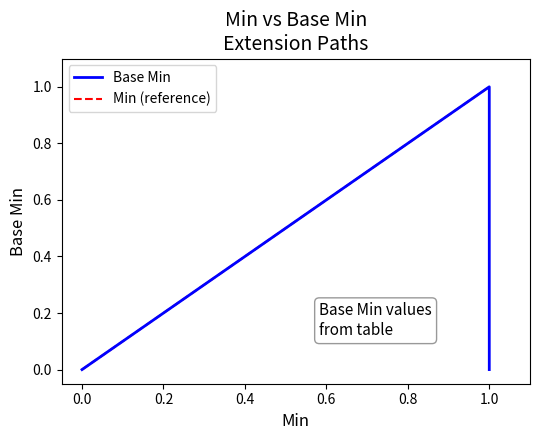

The value of Base Min at −0.2 is 0. True or false?

True